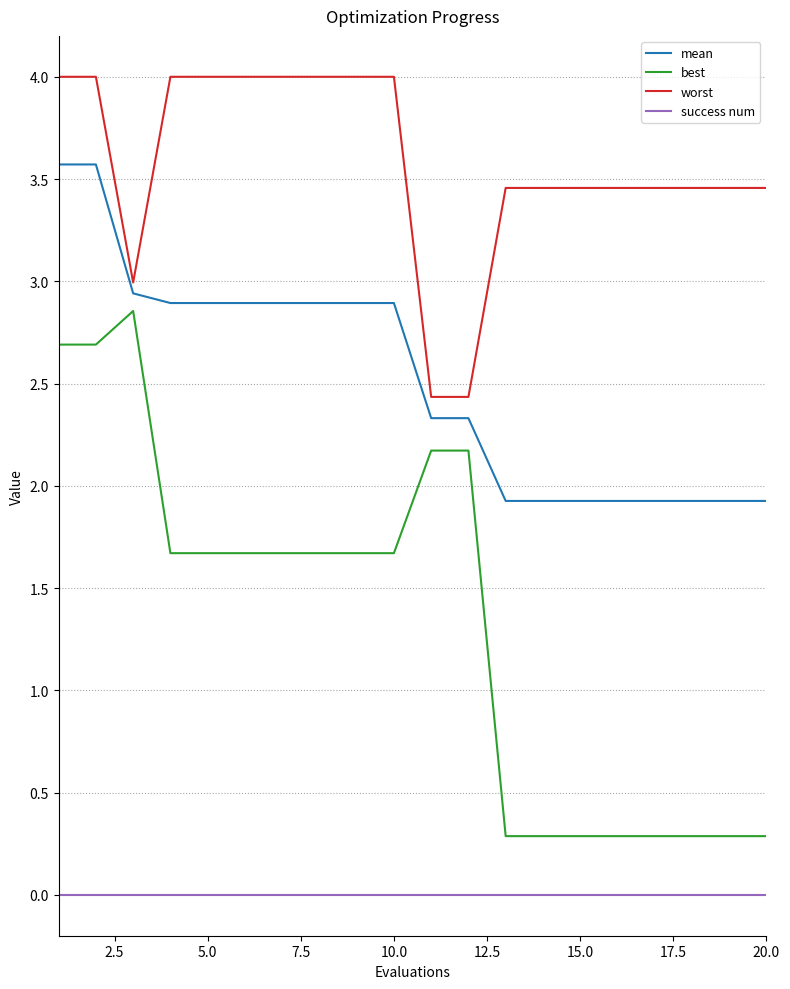

Which series has the largest range (max minus min)?

best